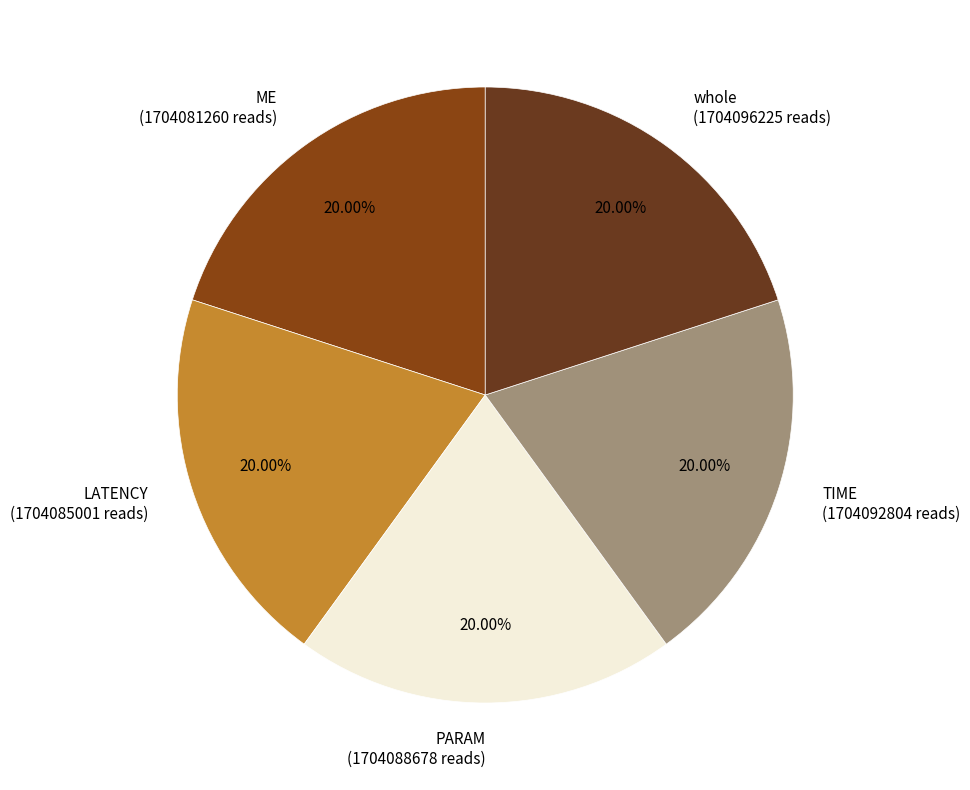

How much of the chart is everything except TIME?

80.0%